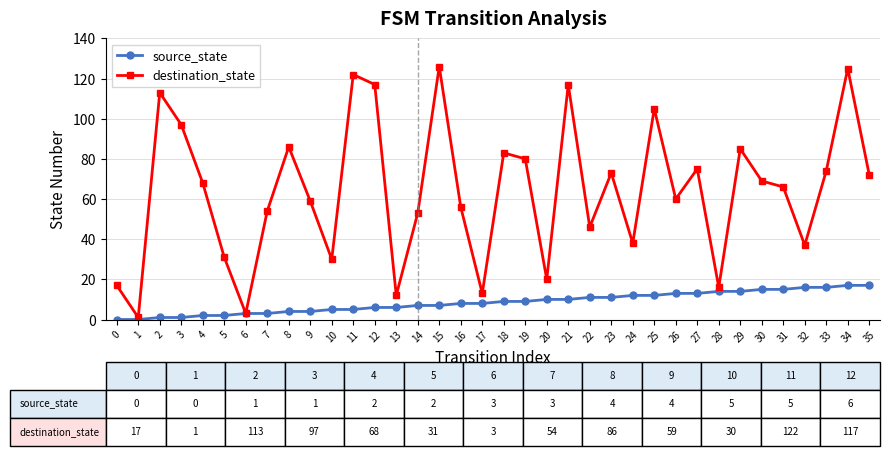

Rank the series by their maximum value, from highest to lowest.

destination_state, source_state